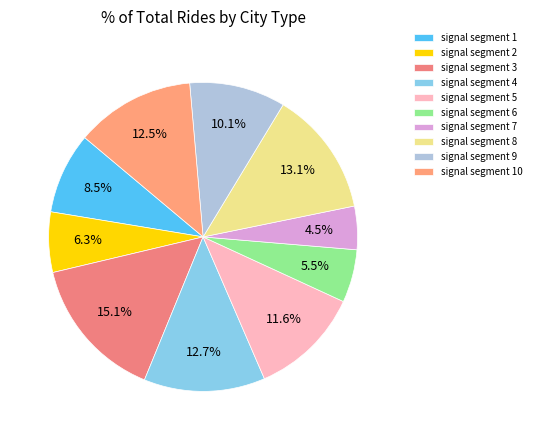

Which slice is the largest?

signal segment 3